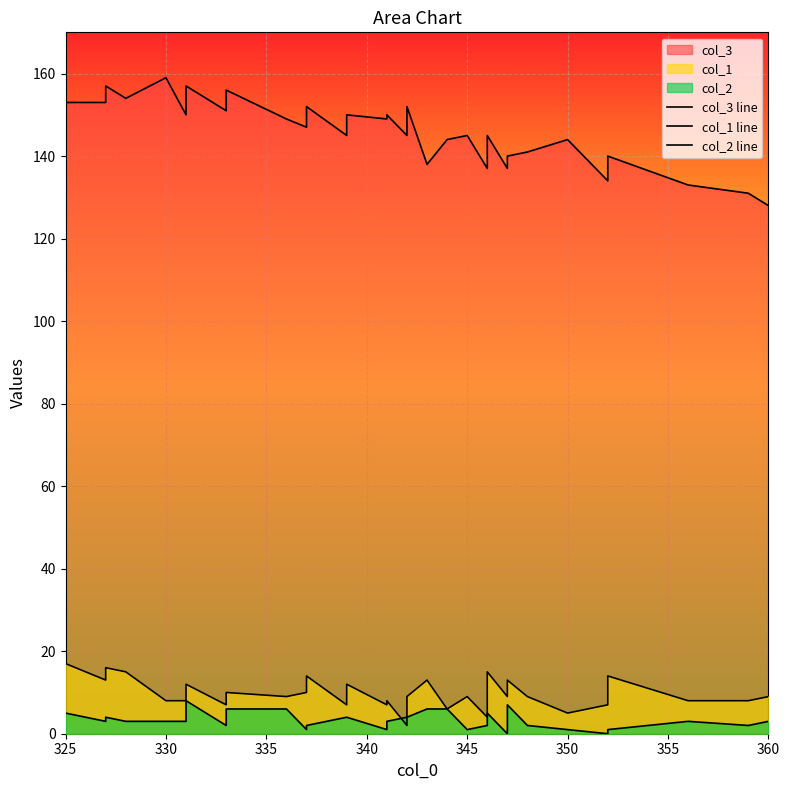

What is the lowest value of the col_3 line series?

128